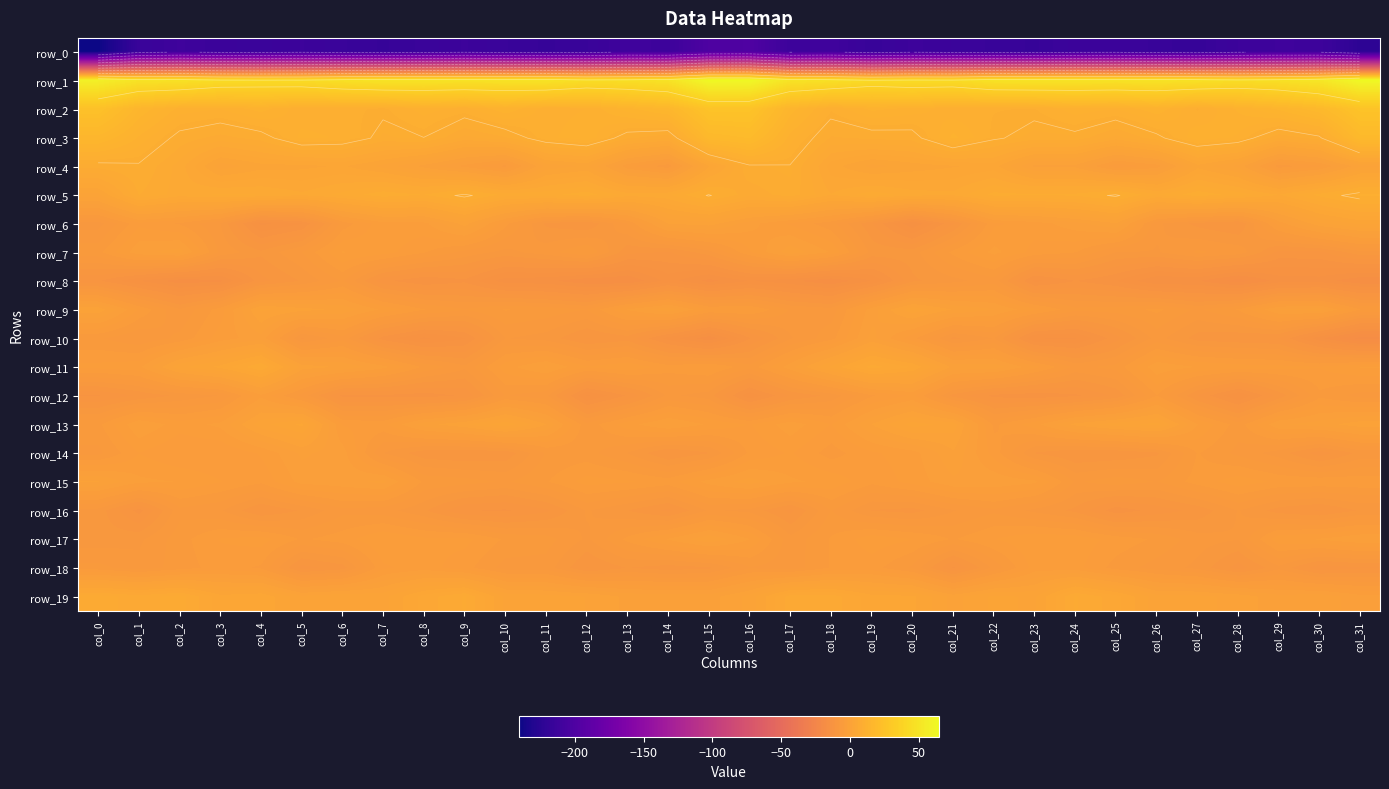

Which series has the largest range (max minus min)?

row_0